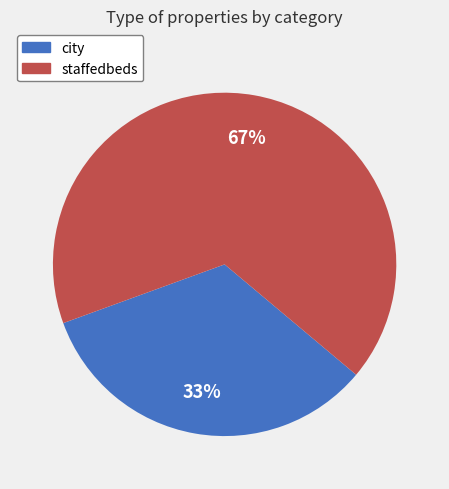

Do city and staffedbeds together represent more than half of the pie?

Yes